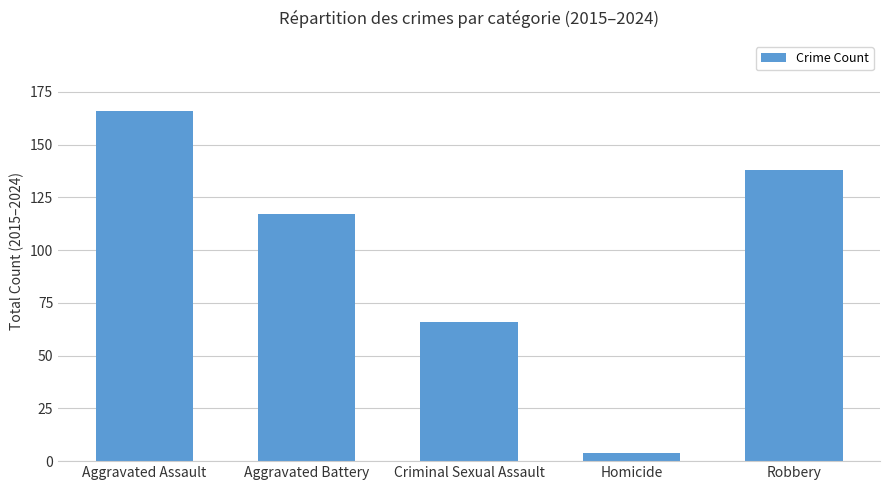

Is it true that the value at Aggravated Battery is 62?

False